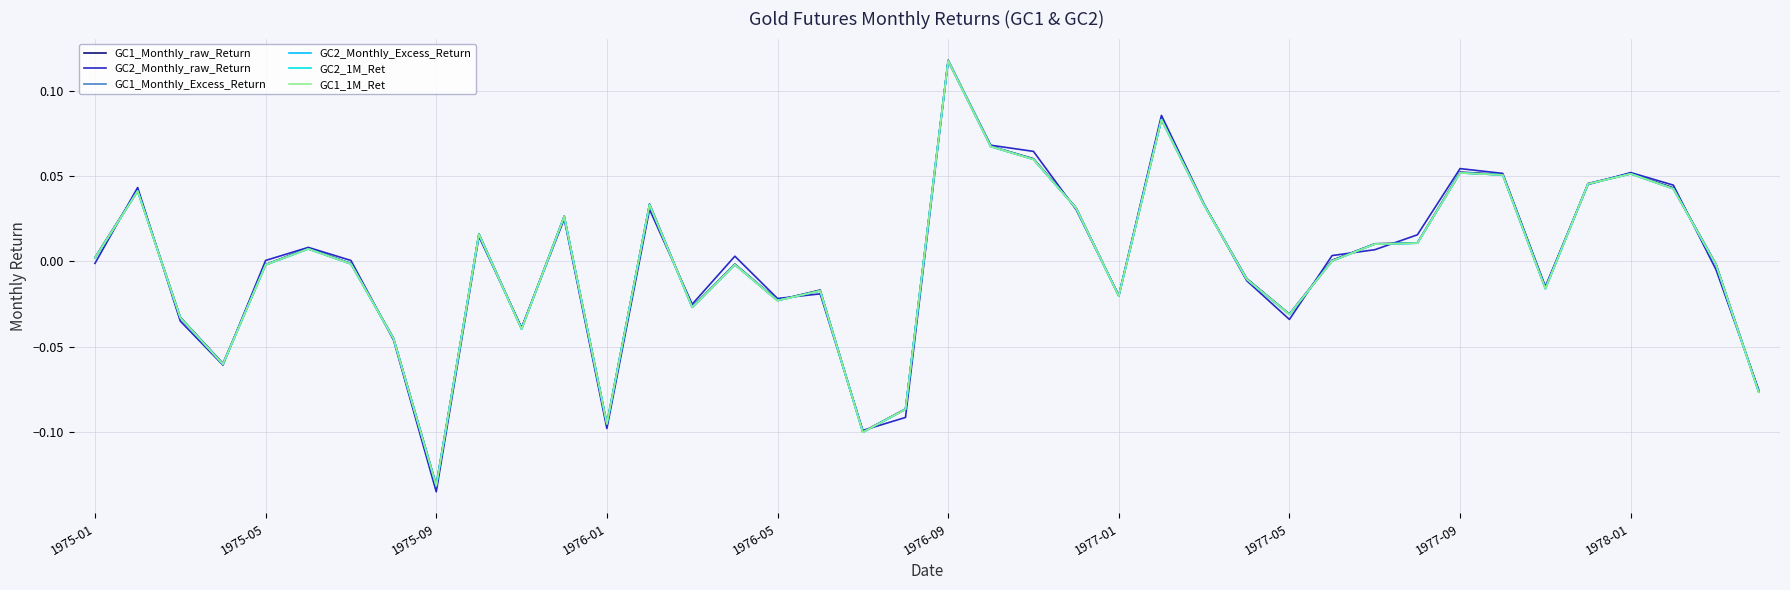

What is the lowest value of the GC2_Monthly_Excess_Return series?

-0.1